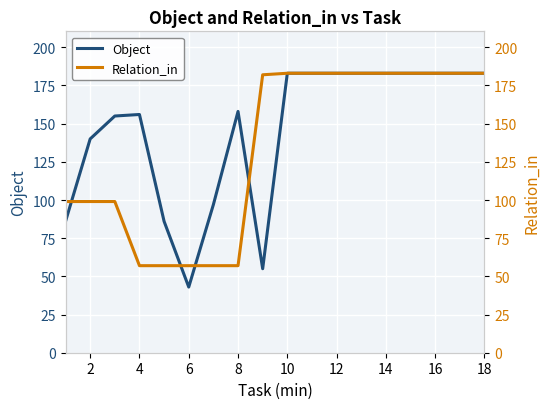

True or false: Object has a value of 109 at 12.

False